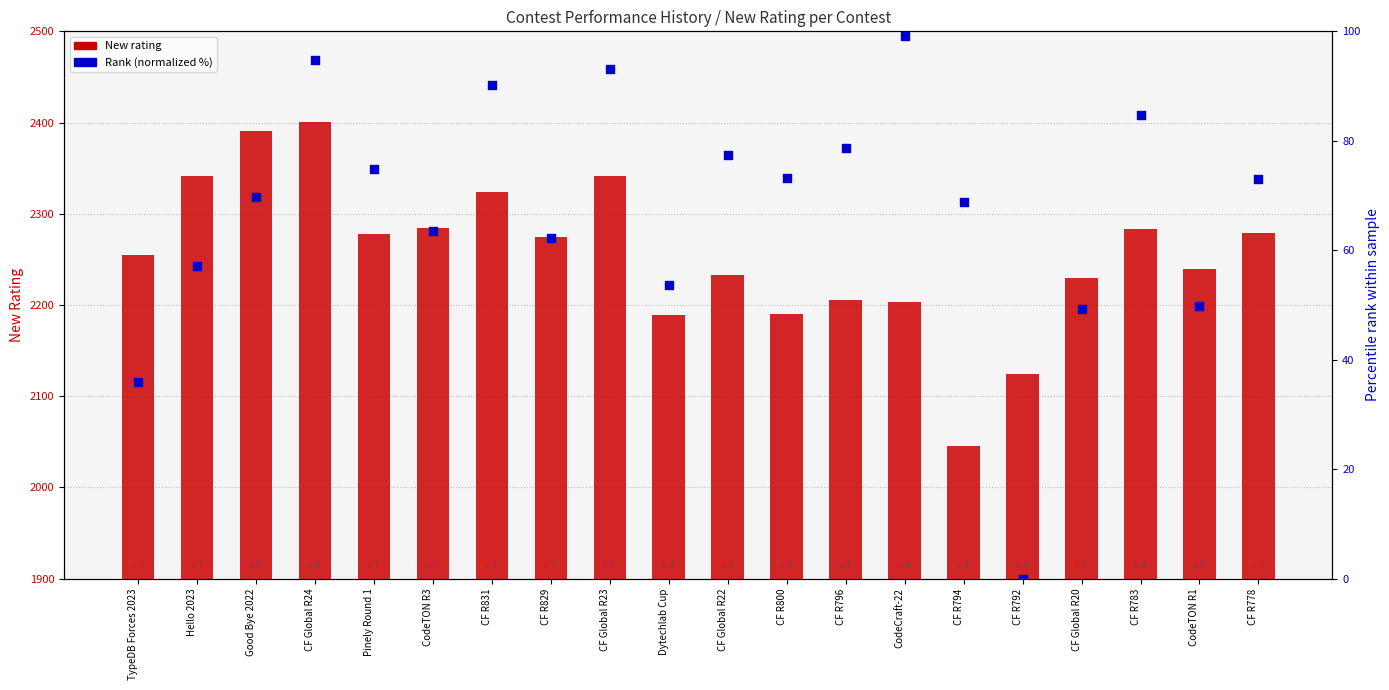

What are all the series names shown in the legend?

New rating, Rank (normalized)